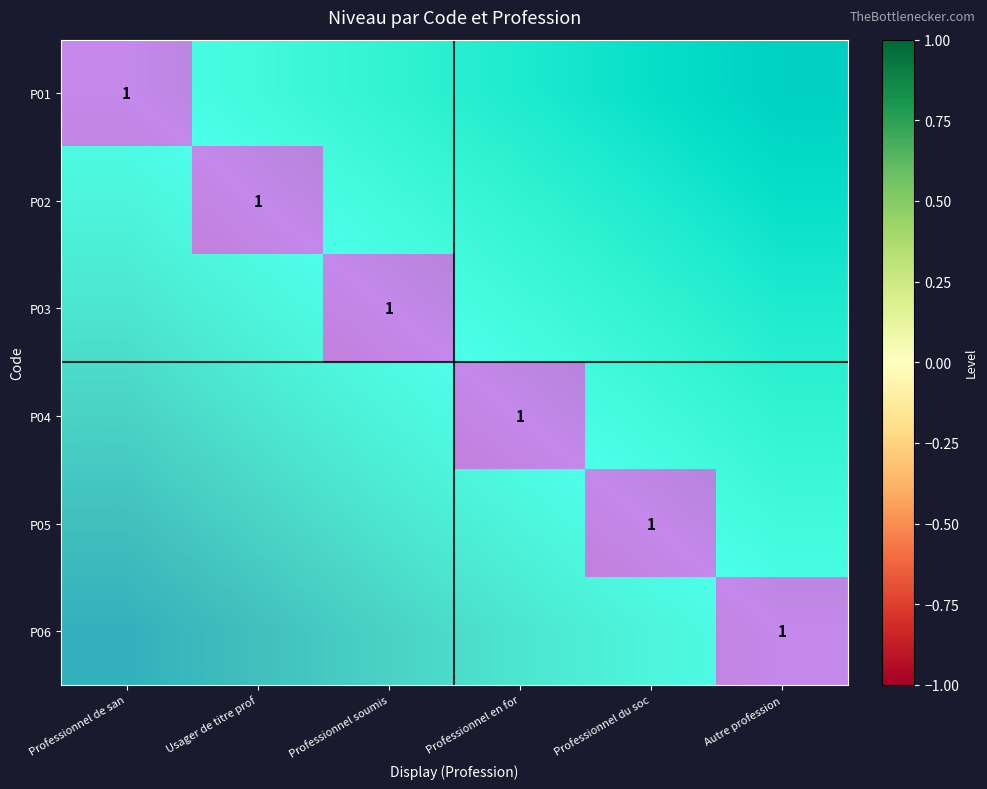

The P06 series shows 0 at Usager de titre prof. True or false?

True